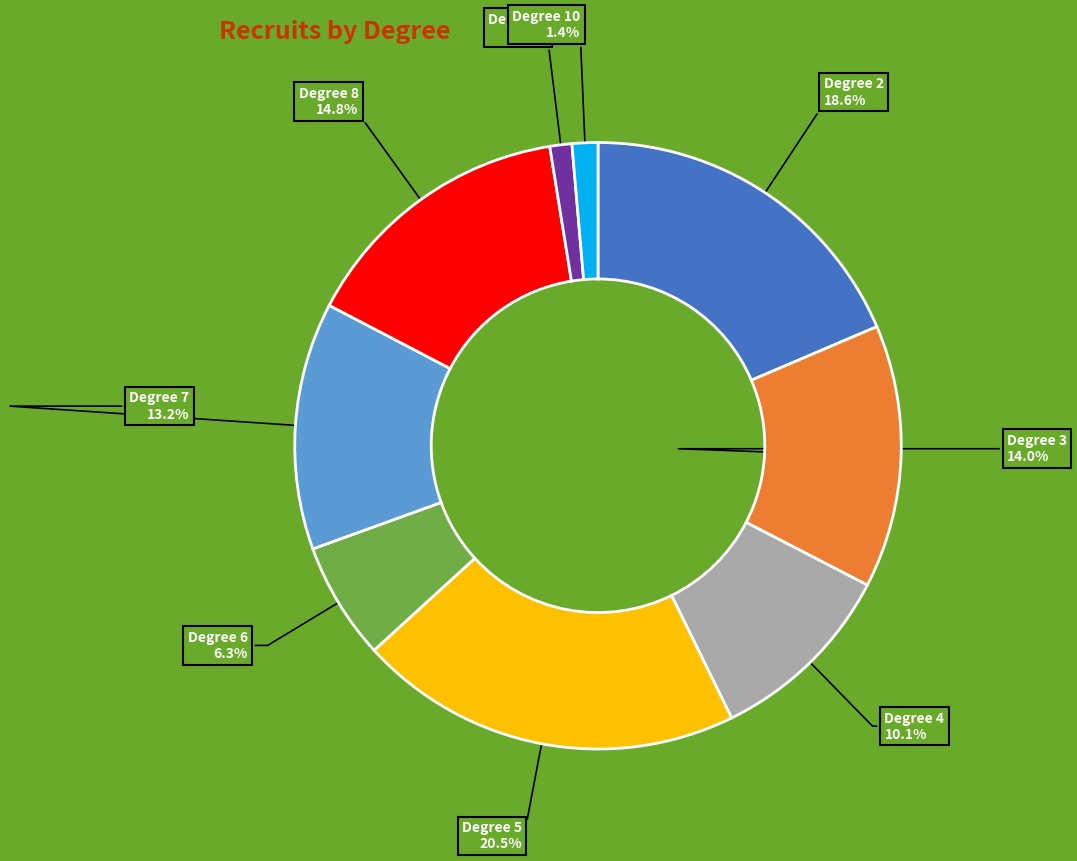

What is the largest slice in the pie chart?

Degree 5 20.5%